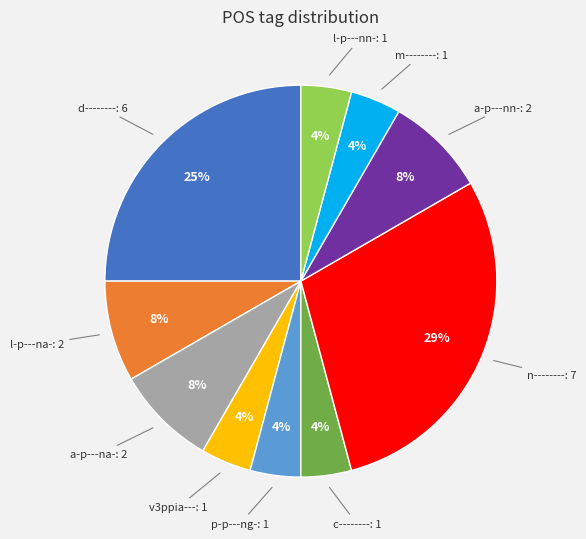

Combined, do m-------- and c-------- account for over 50%?

No